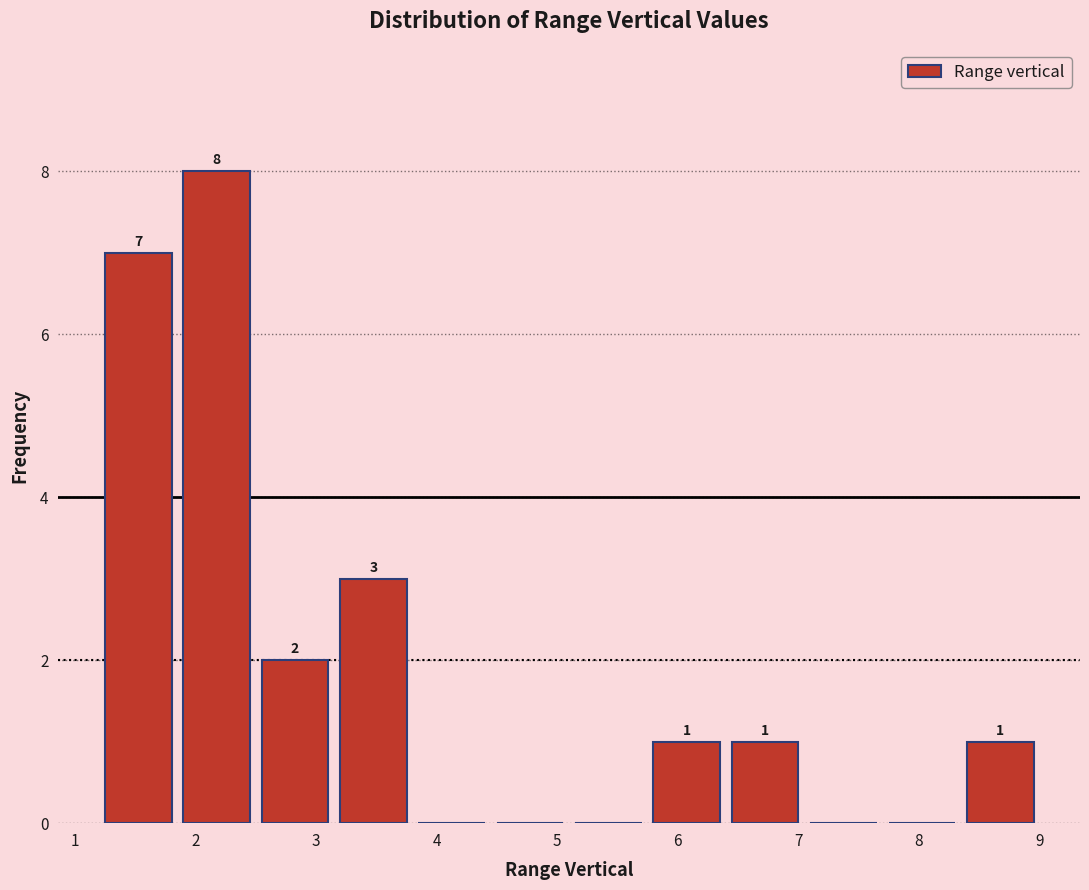

Over which range of the x-axis is the bar tallest?

1.85 to 2.50